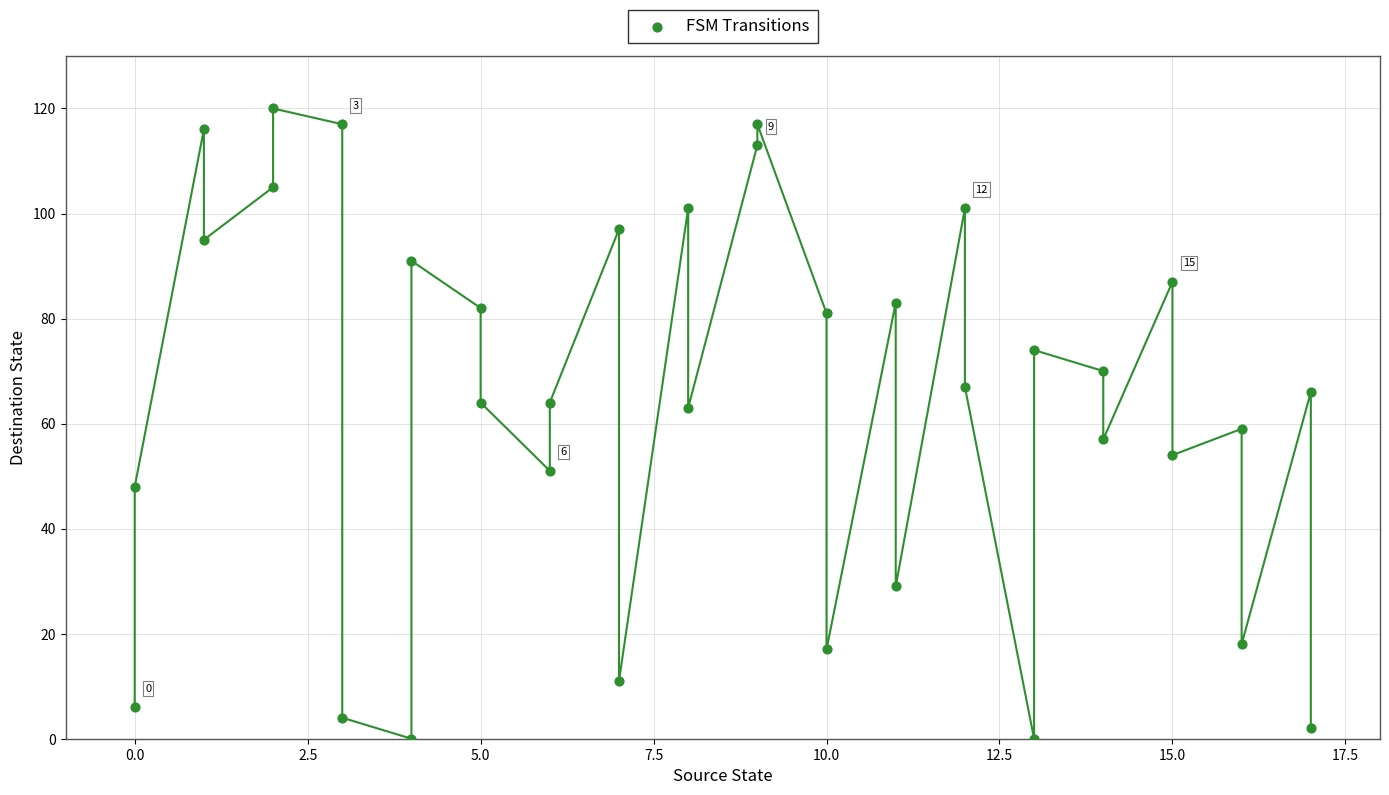

What is the range of Y values (max minus min)?

120